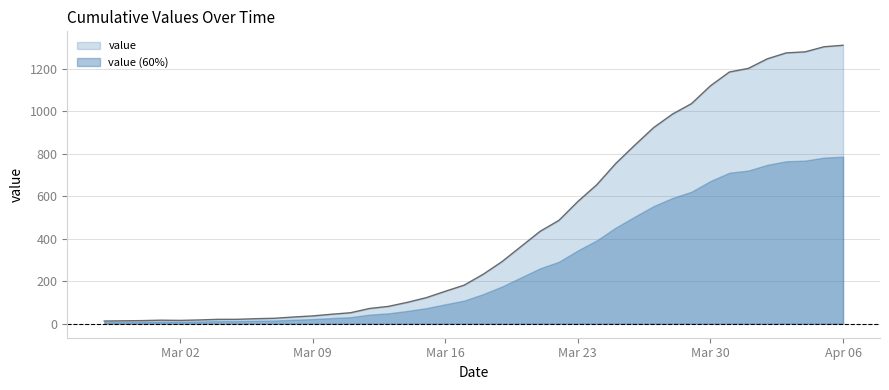

Does the chart have visible grid lines?

Yes